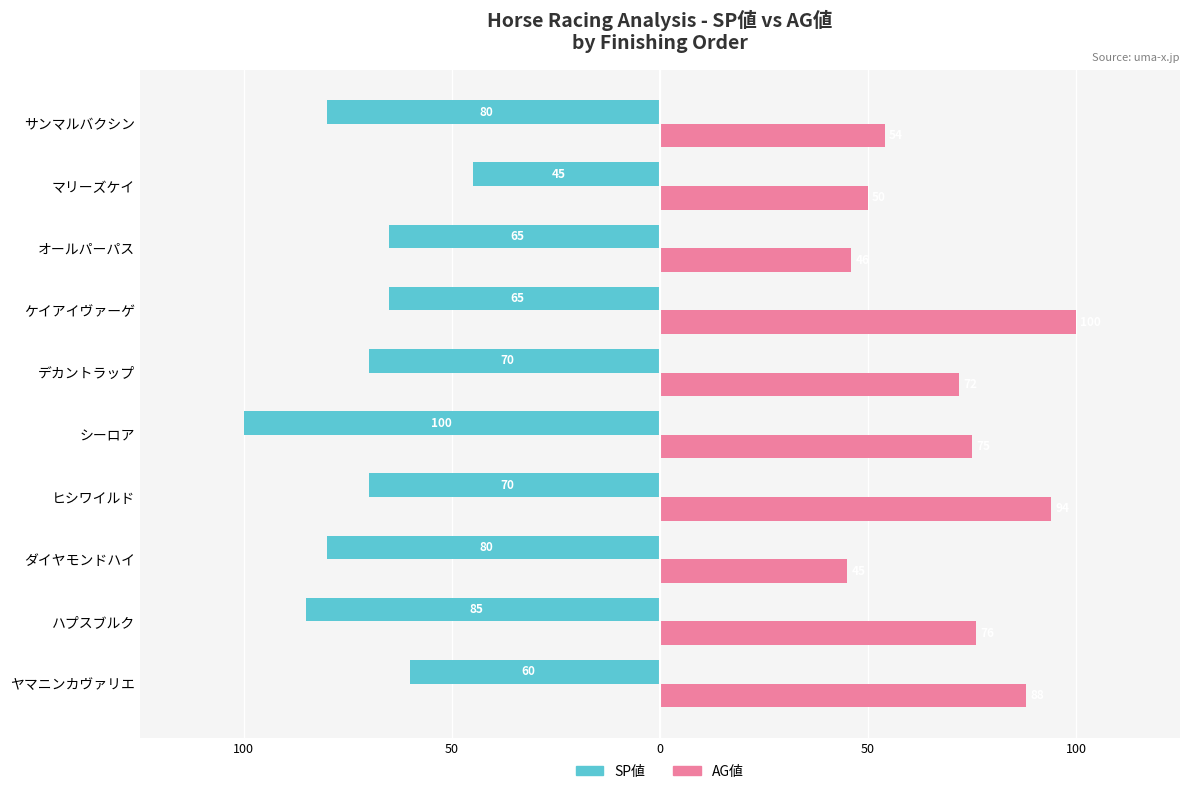

What are all the series names shown in the legend?

SP値, AG値